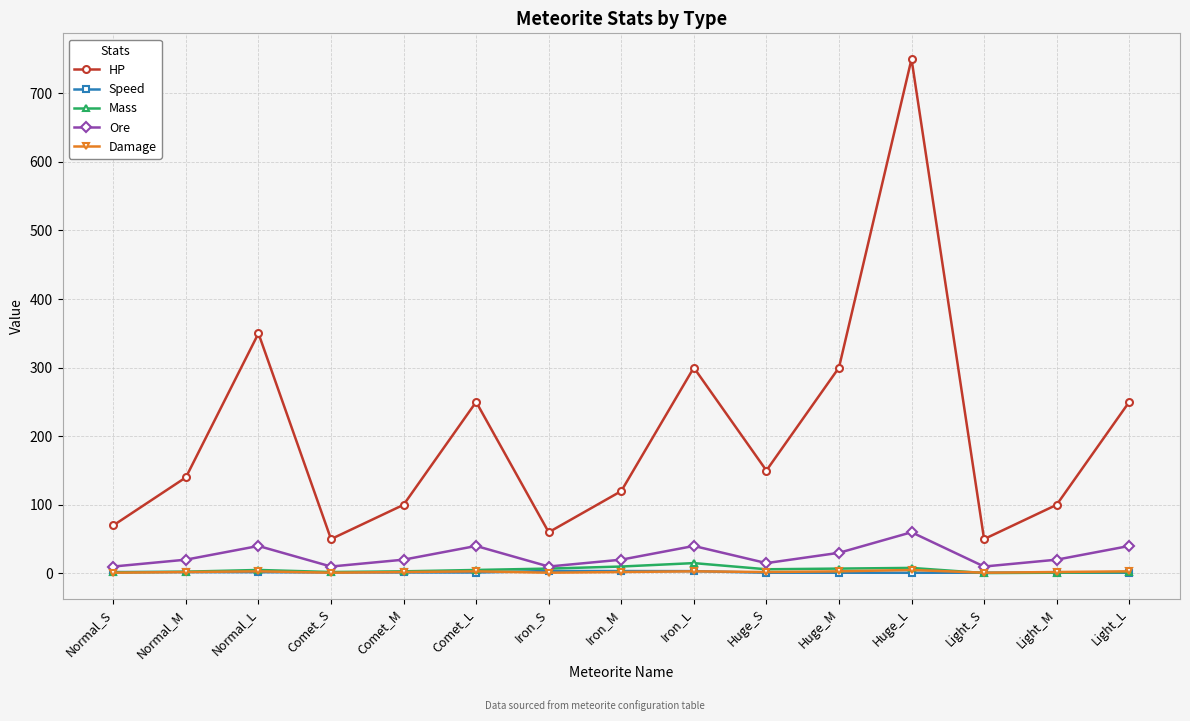

At which category does the chart reach its peak across all series?

Huge_L